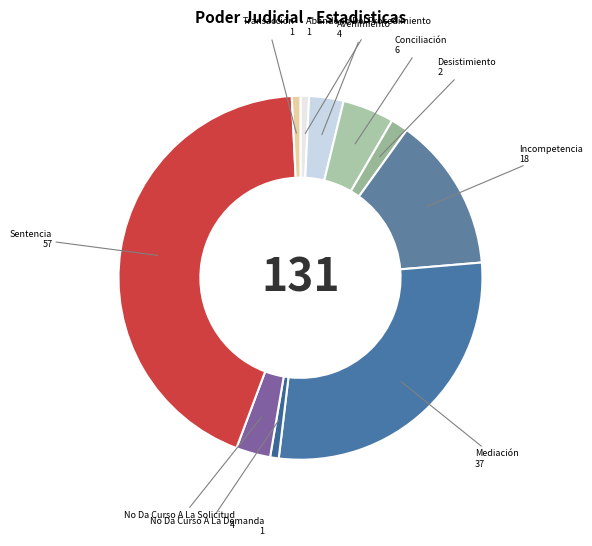

Between Incompetencia and Transacción, which is larger?

Incompetencia